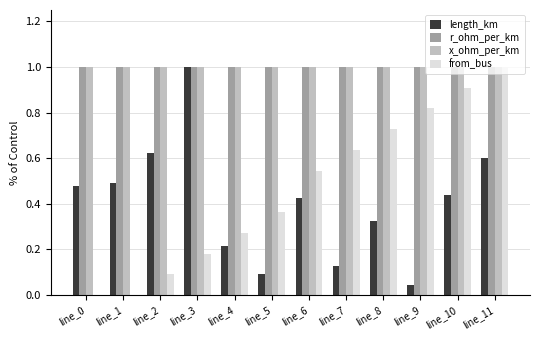

Is it true that r_ohm_per_km equals 1.6 at line_3?

False